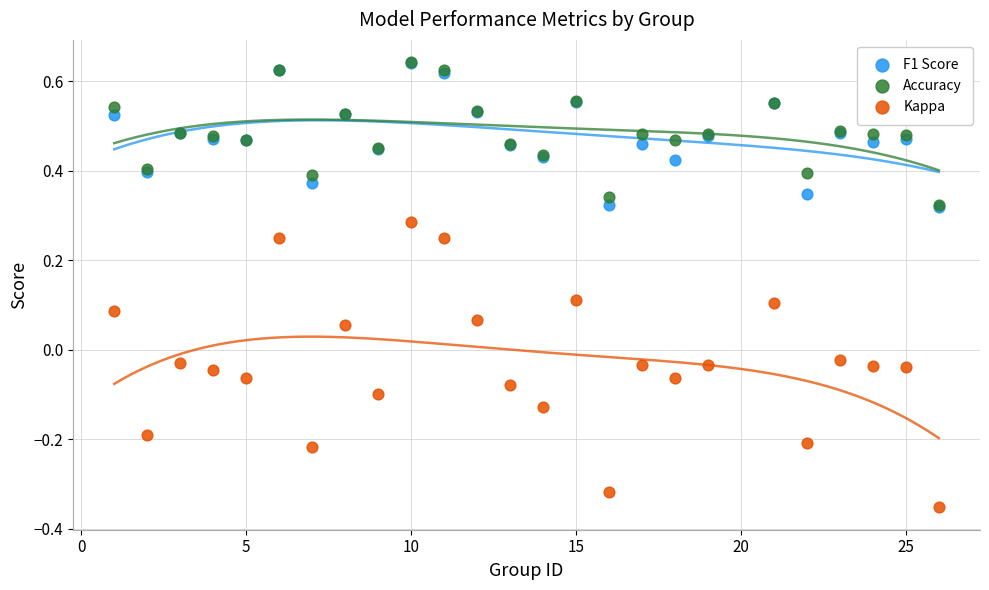

What are all the series names shown in the legend?

F1 Score, Accuracy, Kappa